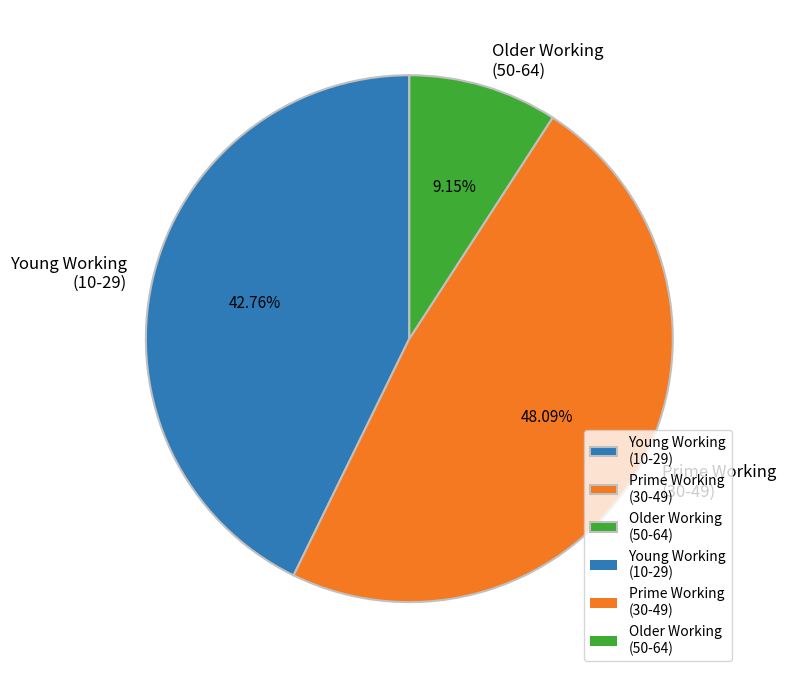

How many slices are in this pie chart?

3